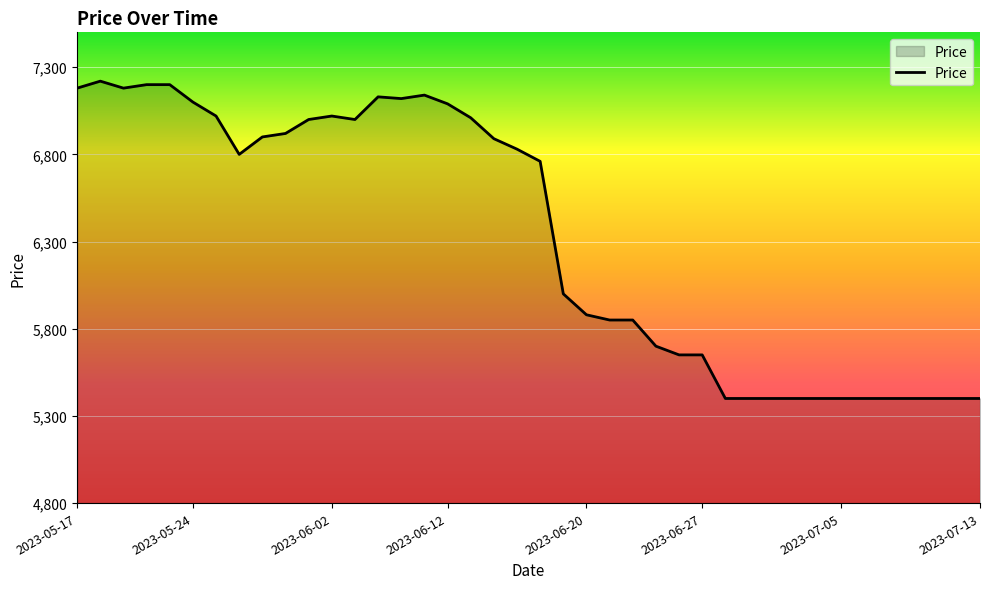

What is the greatest value displayed?

7220